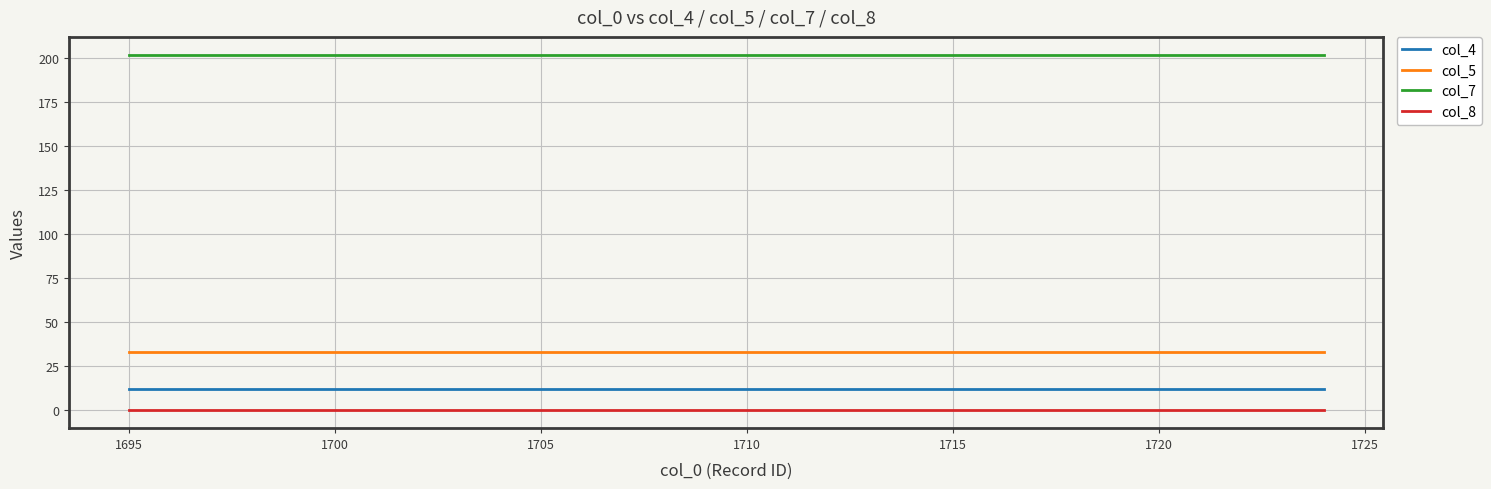

True or false: col_7 and col_4 cross at least once.

False